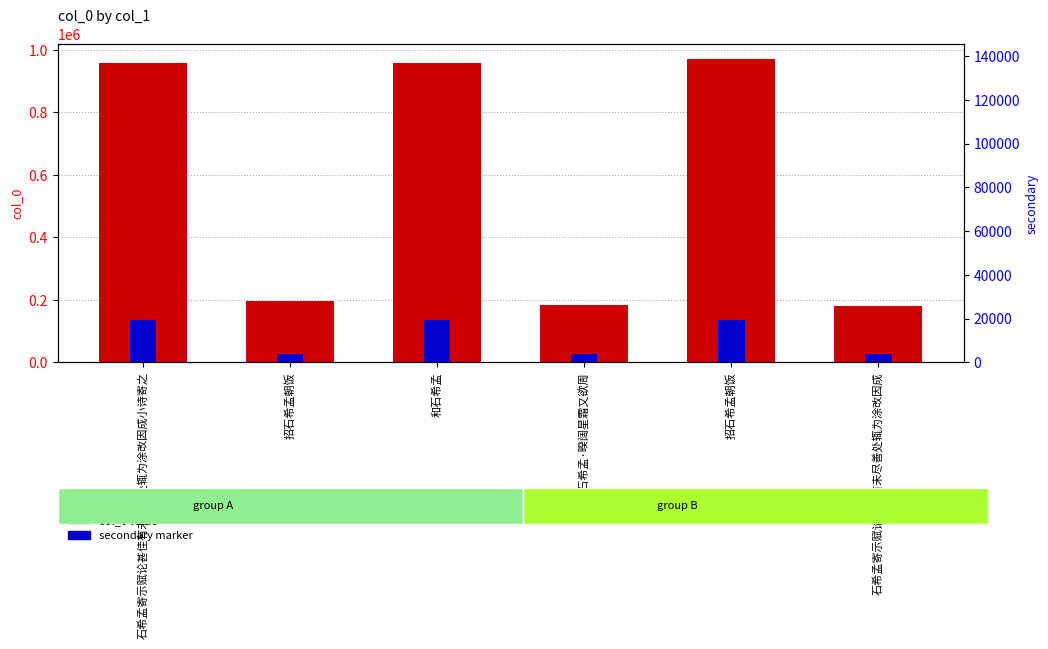

What is the difference between the highest and lowest values at 石希孟寄示赋论甚佳有未尽善处辄为涂改因成小诗寄之?

938830.2